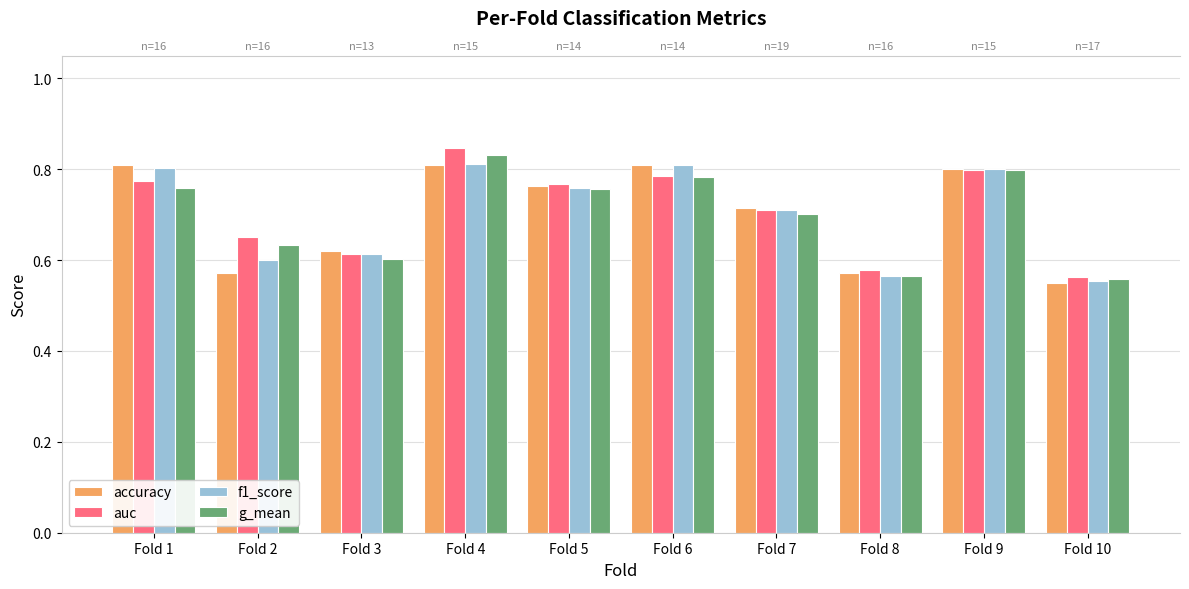

Read the auc value at Fold 6.

0.8